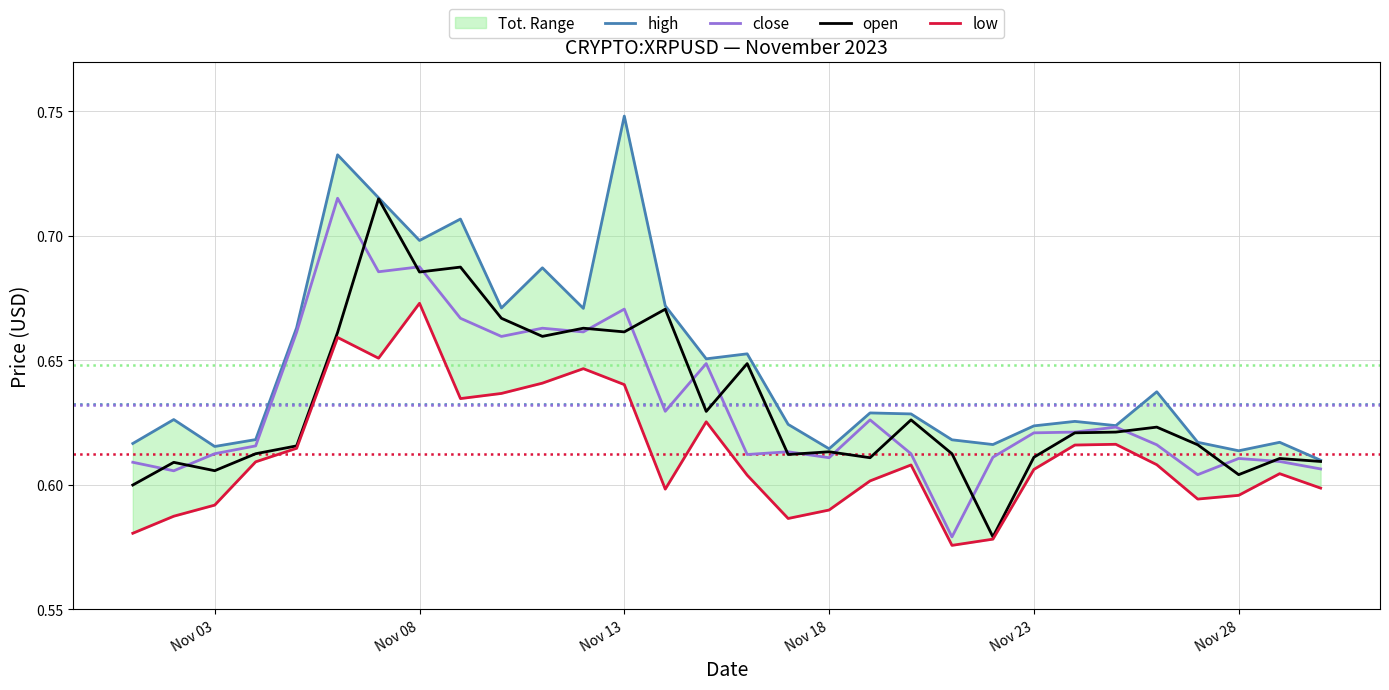

How many intersections are there between close and open?

19